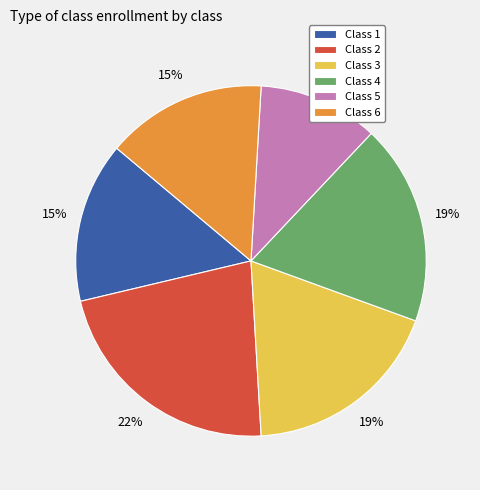

Between Class 5 and Class 3, which is larger?

Class 3